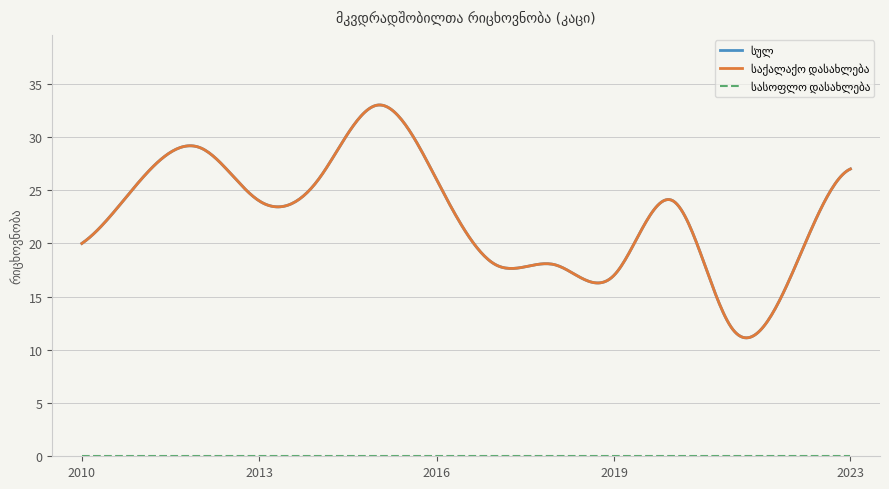

Which series has the largest total across all categories?

სულ